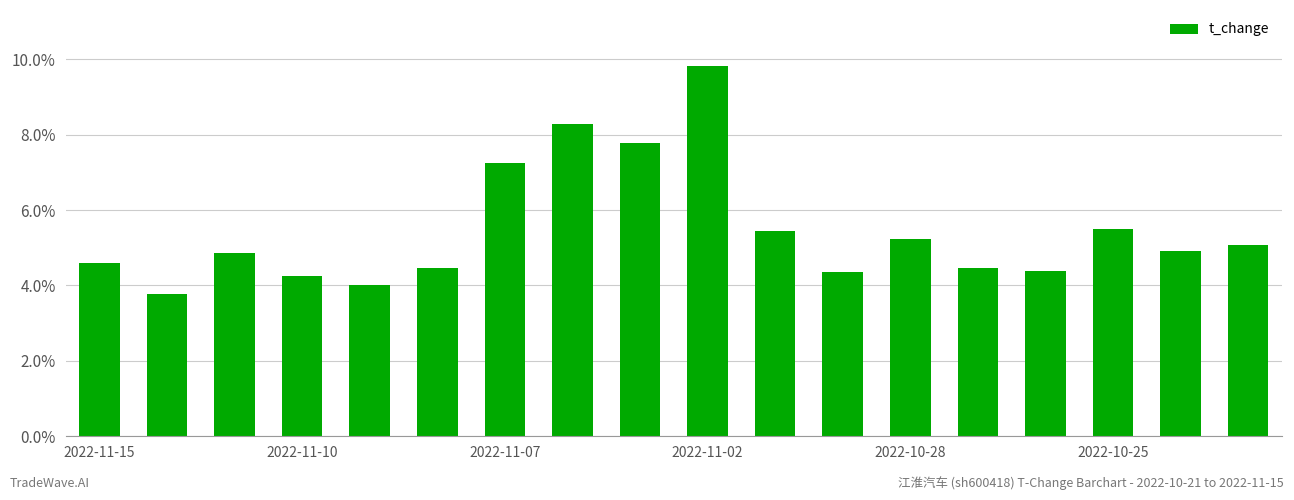

What is the sum of all values?

98.4